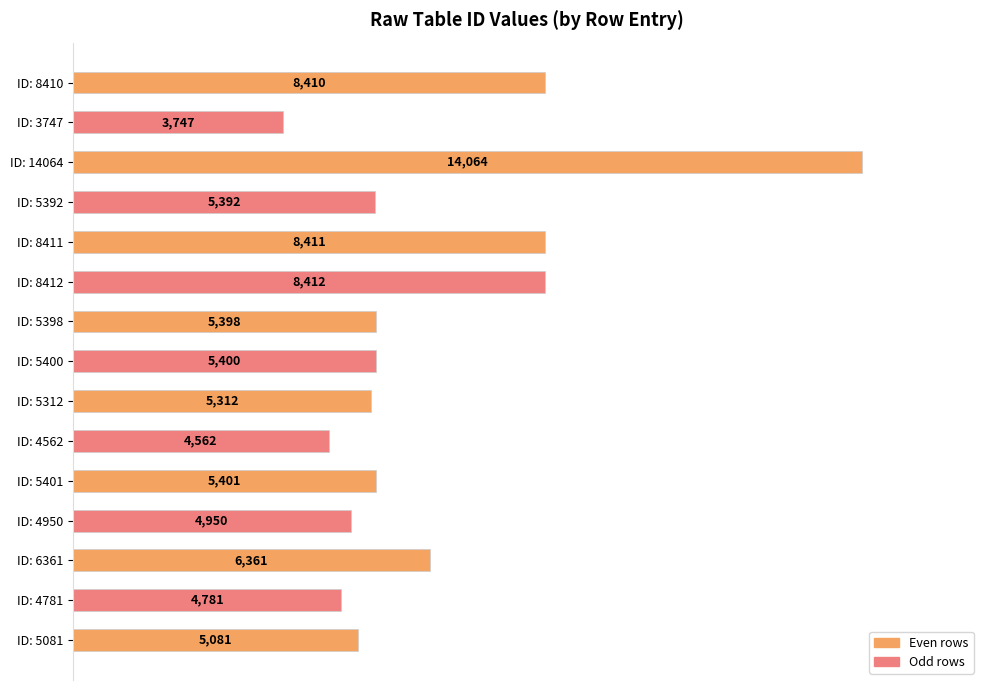

Does the chart contain stacked bars?

No